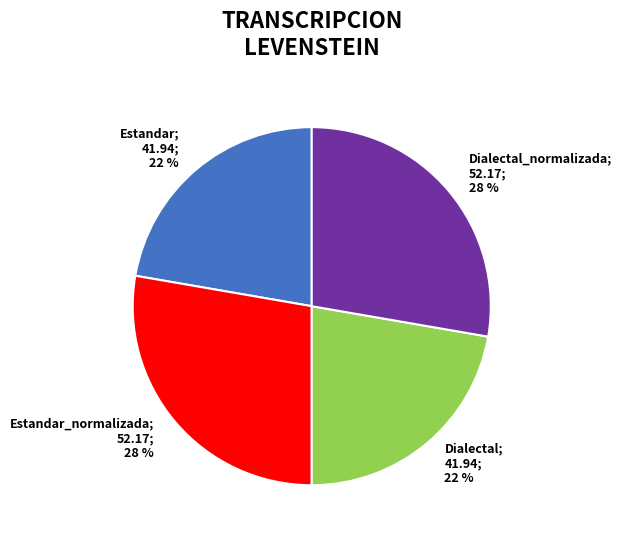

Is there any slice that represents more than half of the pie?

No